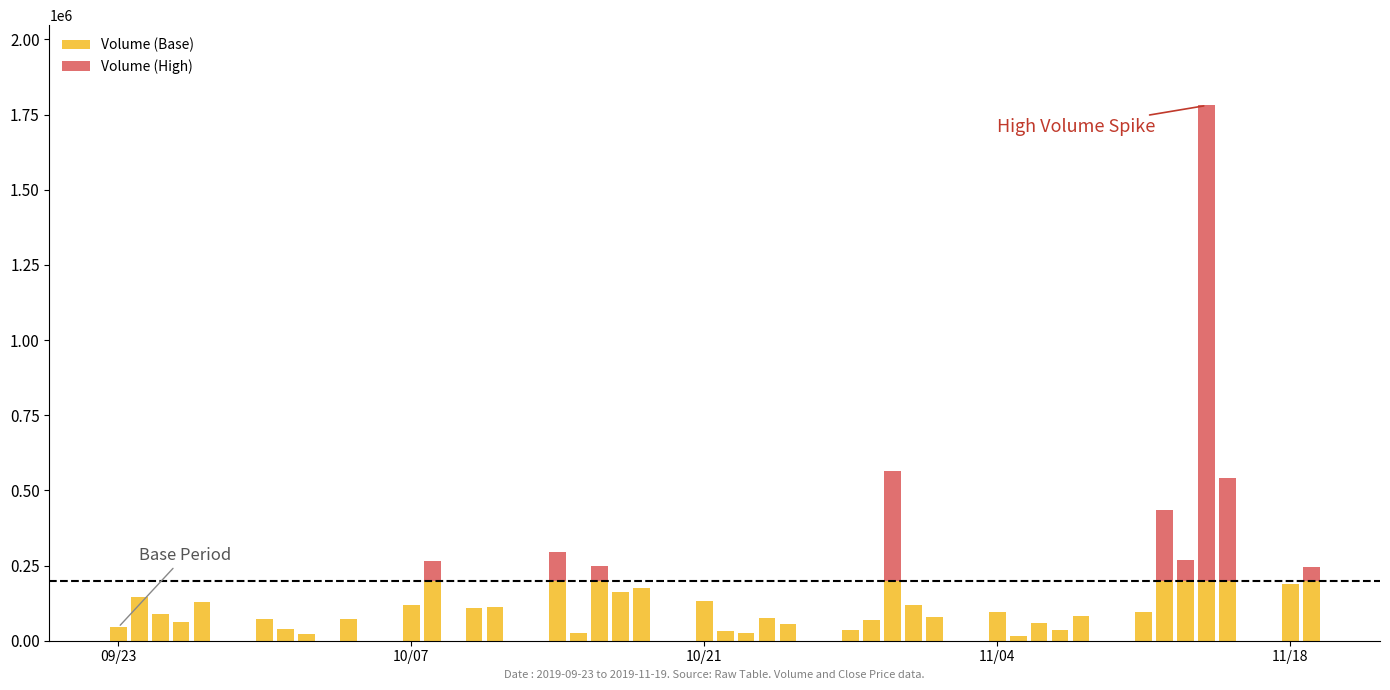

What is the maximum value for Volume (Base)?

200000